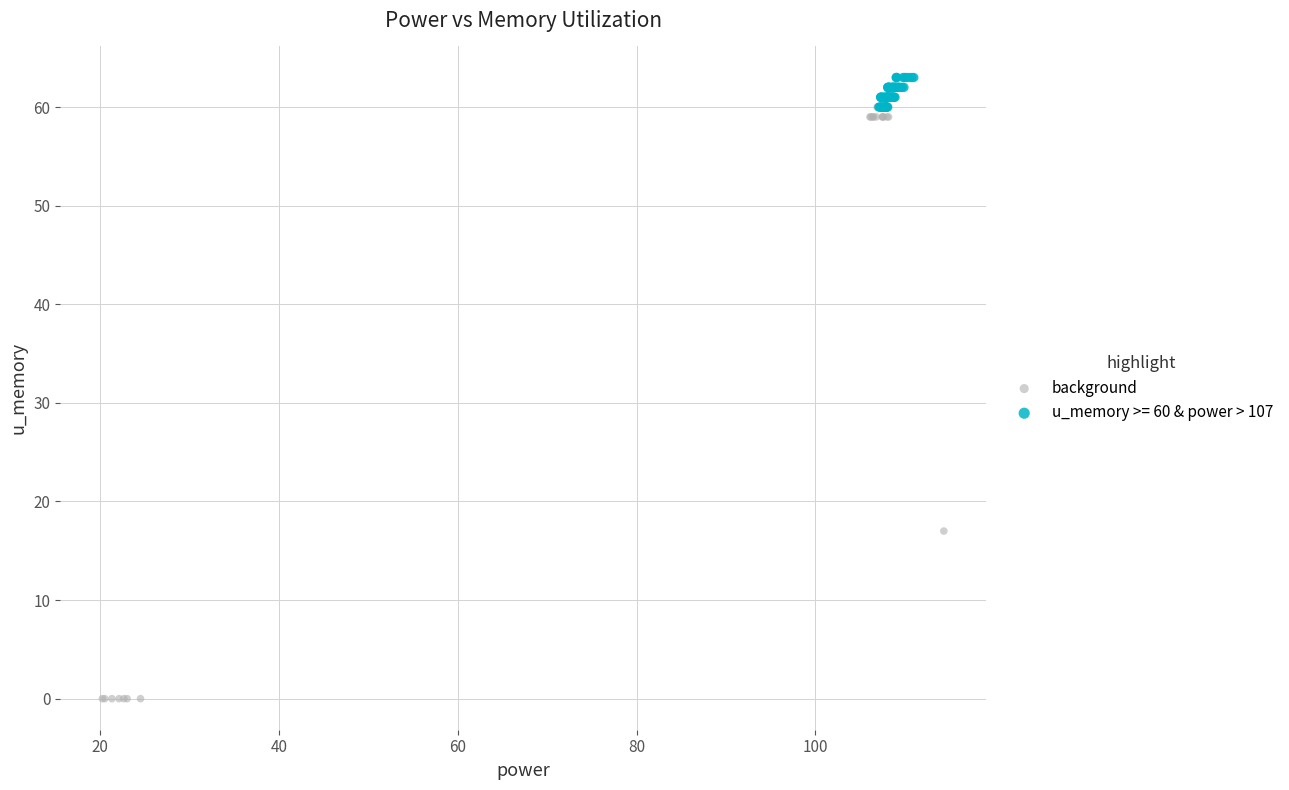

Which series contains the highest Y value?

u_memory >= 60 & power > 107